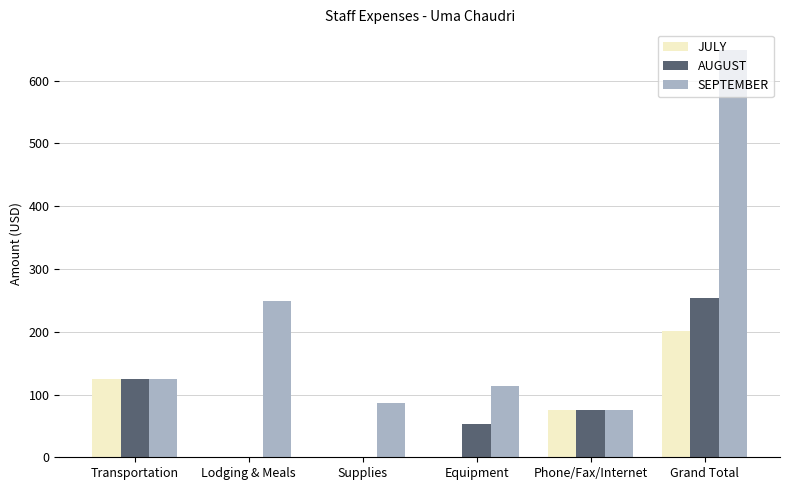

How many values in the AUGUST series exceed 75?

3